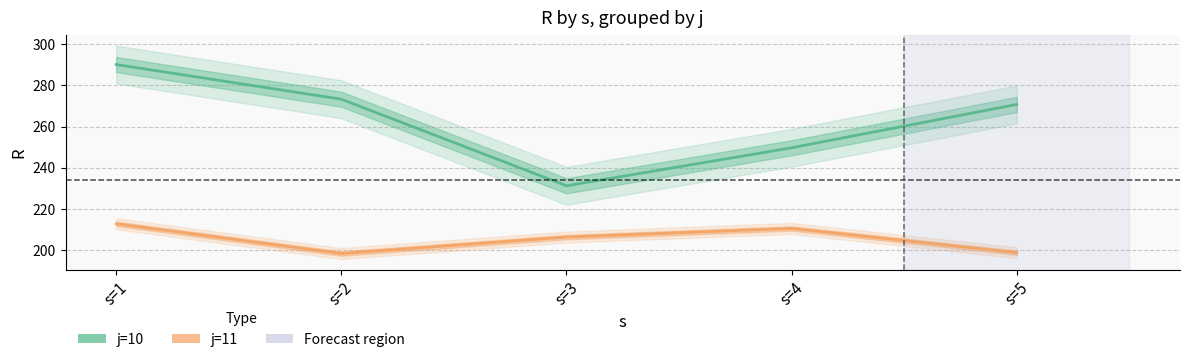

Reading left to right, list all the values displayed in this chart.

j=10: 290.0	273.2	231.3	249.7	270.7
j=11: 212.9	198.5	206.4	210.6	198.9